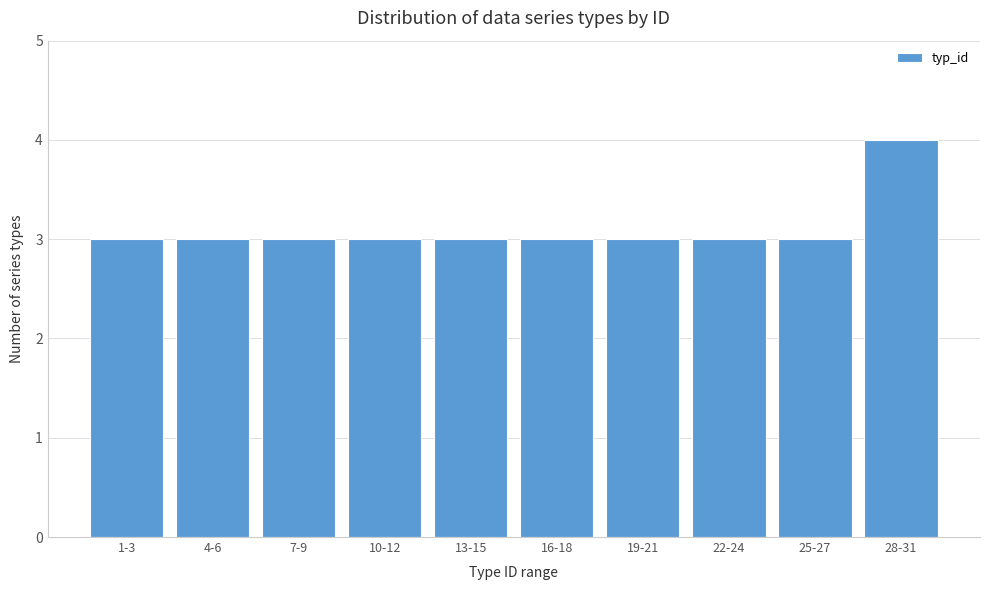

Reading left to right, transcribe all the data shown in this chart.

3	3	3	3	3	3	3	3	3	4